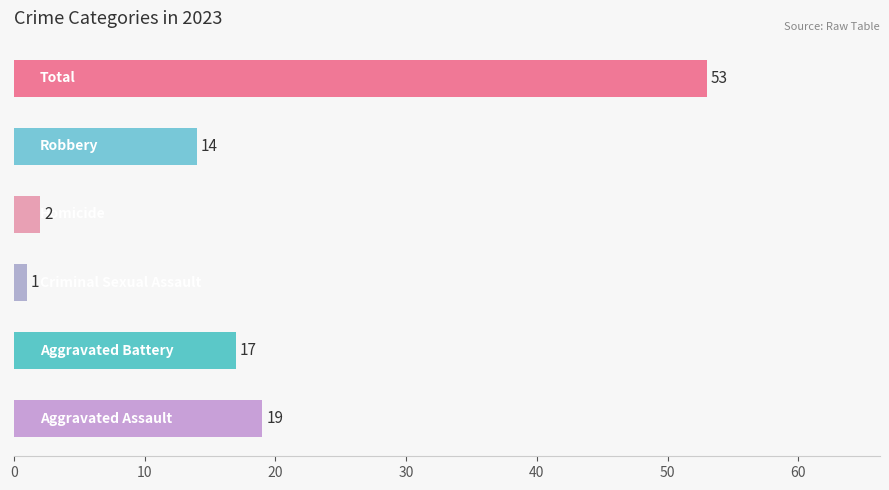

What is the difference between the maximum and minimum values?

52